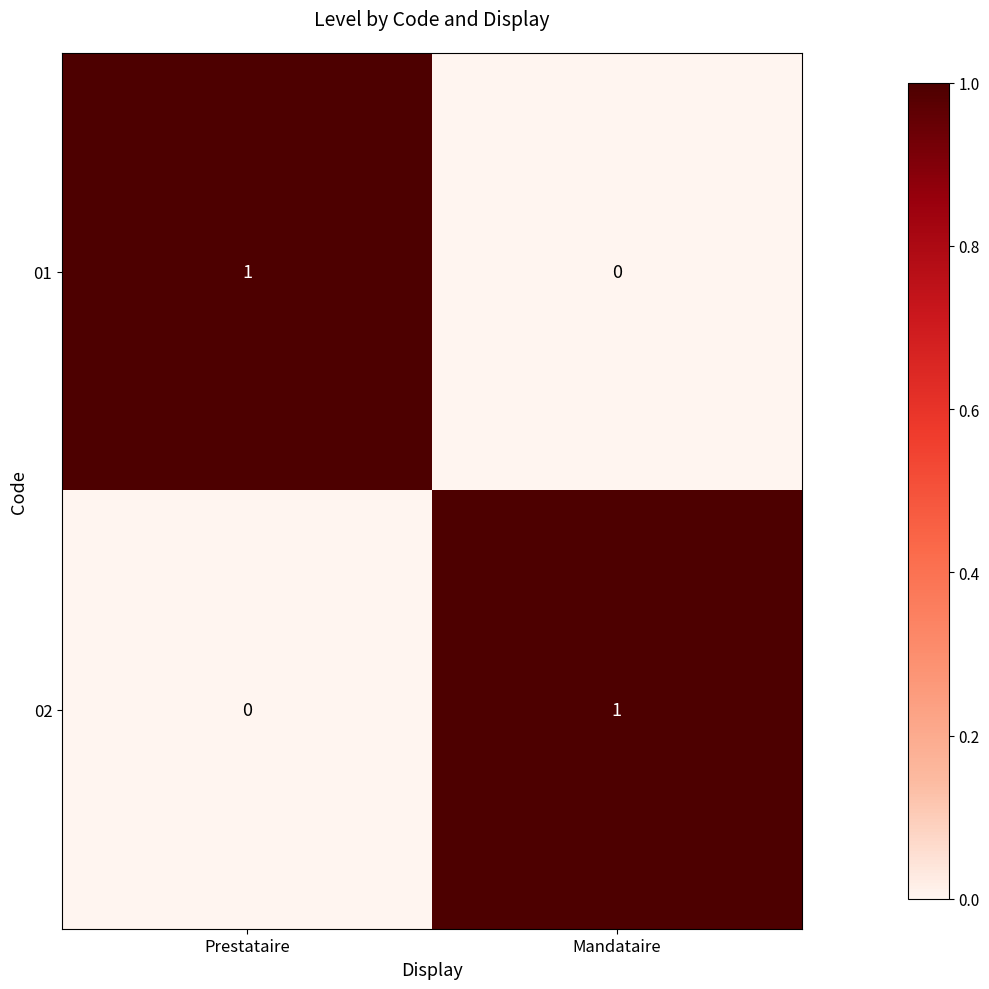

Where is 02 nearest to the value 0?

Prestataire